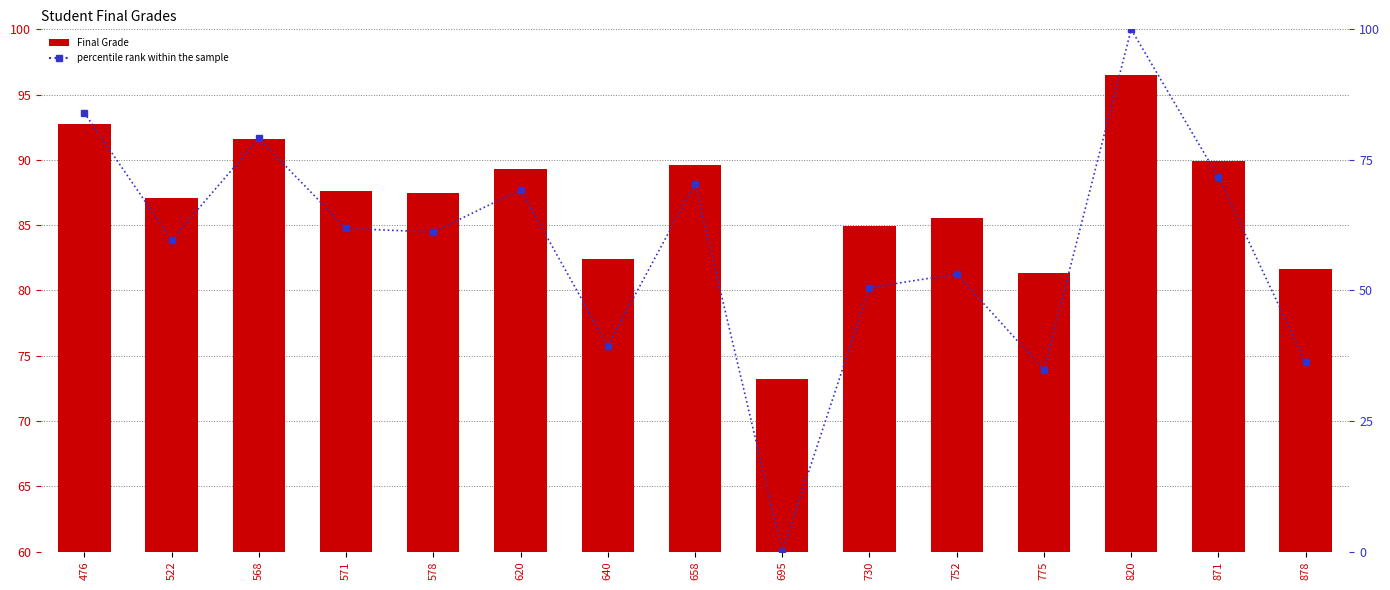

What is the minimum value for Final Grade?

73.2